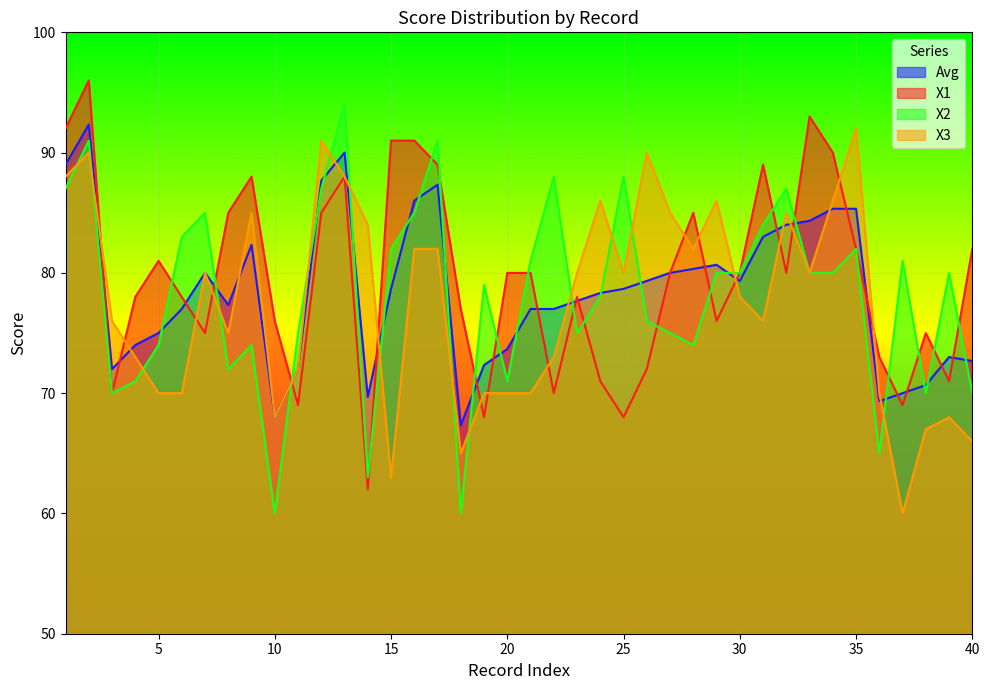

In Avg, how many points are higher than both neighbors (excluding endpoints)?

7